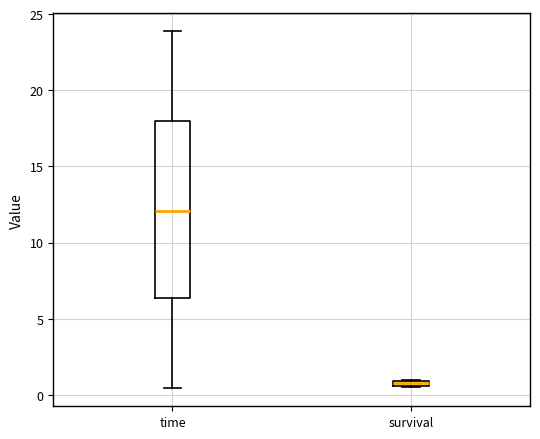

Comparing the boxes themselves (not the whiskers), which one is the tallest?

time